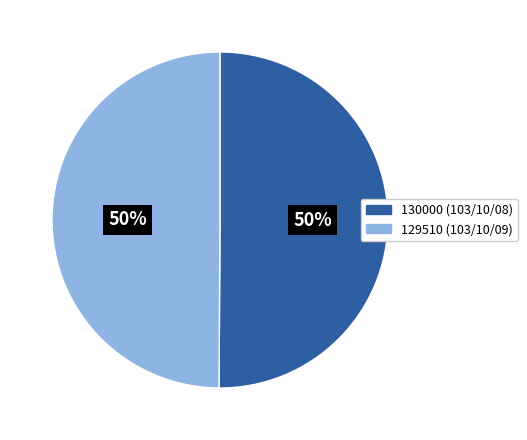

Is the sum of 103/10/09 and 103/10/08 greater than half?

Yes